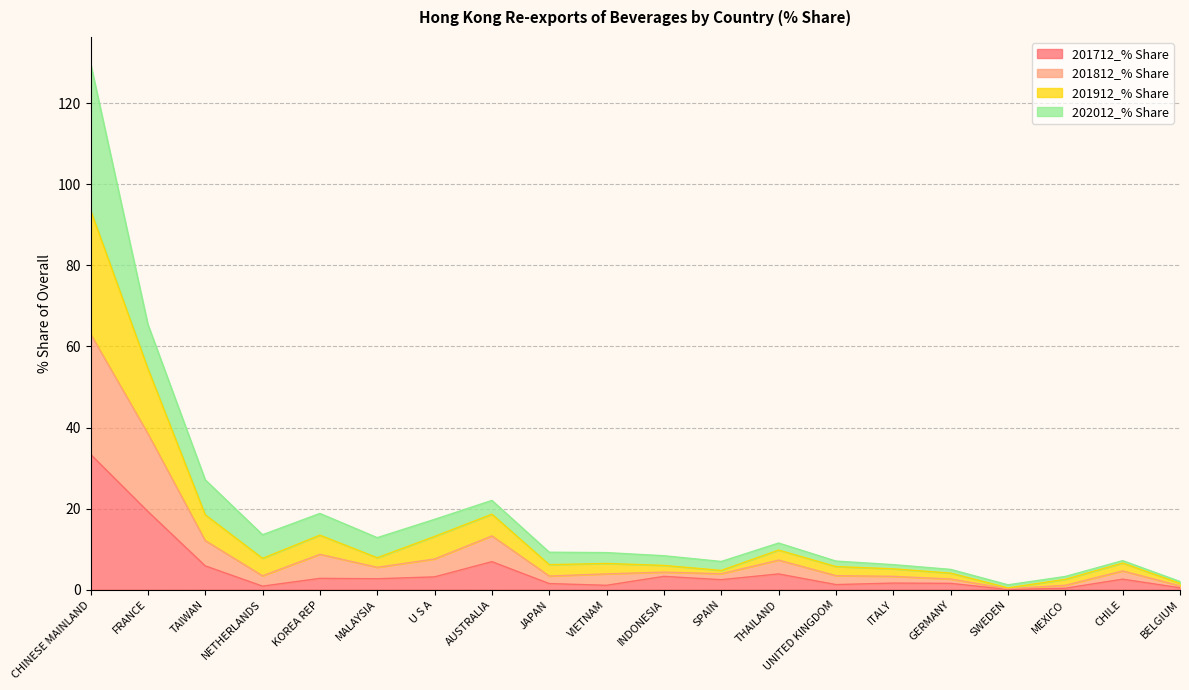

At which label does 201712_% Share reach its peak?

CHINESE MAINLAND